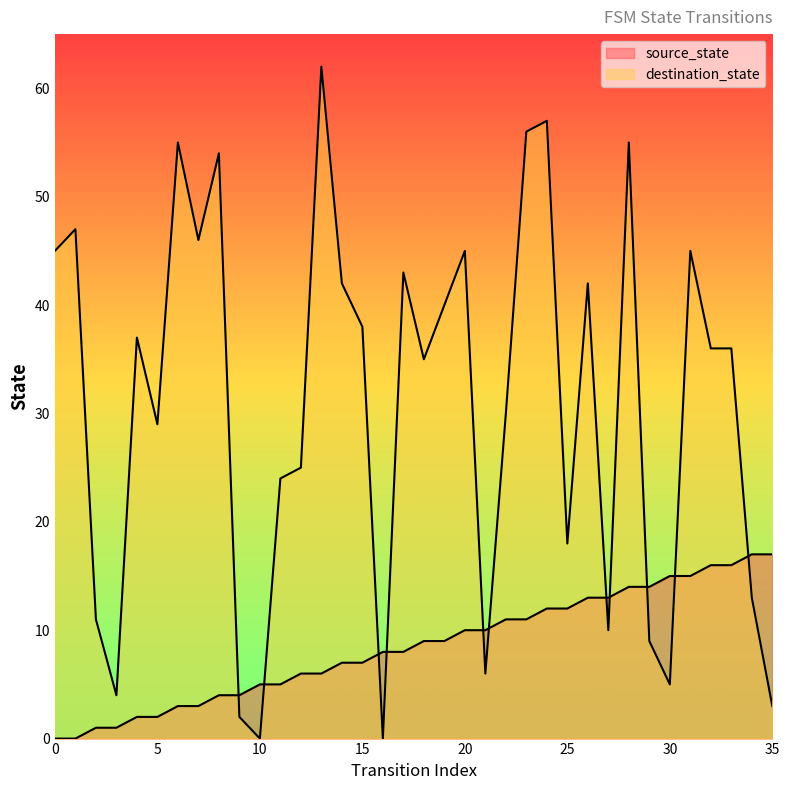

Between which two adjacent categories do source_state and destination_state first intersect?

8 and 9